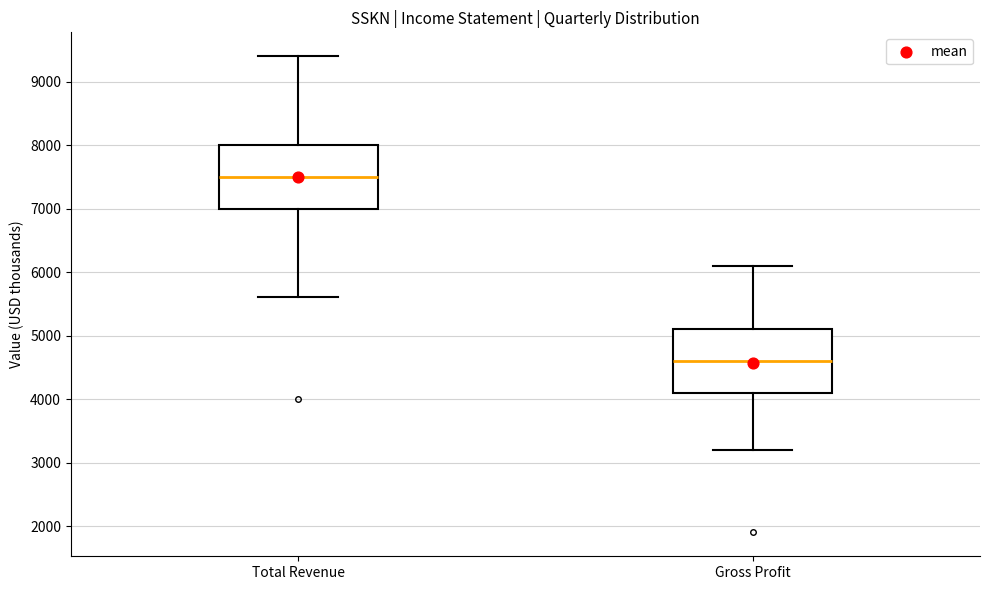

Reading left to right, transcribe this box plot: for each box, give where its median line is, the range the box spans, and where its two whiskers end, as read against the y-axis. The values are not printed on the chart, so give them approximately, as read against the axis.

Total Revenue: median 7500, box 7000 to 8000, whiskers 5600 to 9400
Gross Profit: median 4600, box 4100 to 5100, whiskers 3200 to 6100